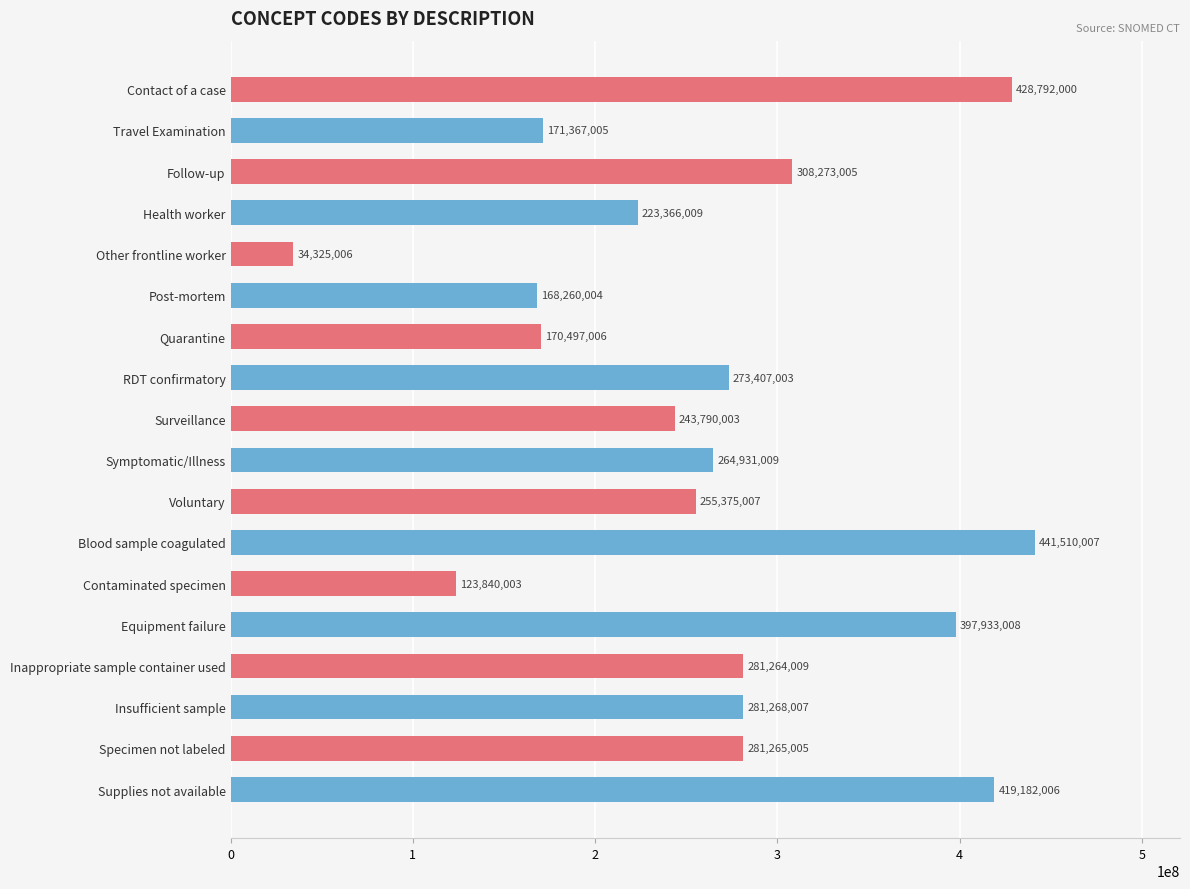

Reading top to bottom, transcribe all the data shown in this chart.

Contact of a case=428792000	Travel Examination=171367005	Follow-up=308273005	Health worker=223366009	Other frontline worker=34325006	Post-mortem=168260004	Quarantine=170497006	RDT confirmatory=273407003	Surveillance=243790003	Symptomatic/Illness=264931009	Voluntary=255375007	Blood sample coagulated=441510007	Contaminated specimen=123840003	Equipment failure=397933008	Inappropriate sample container used=281264009	Insufficient sample=281268007	Specimen not labeled=281265005	Supplies not available=419182006